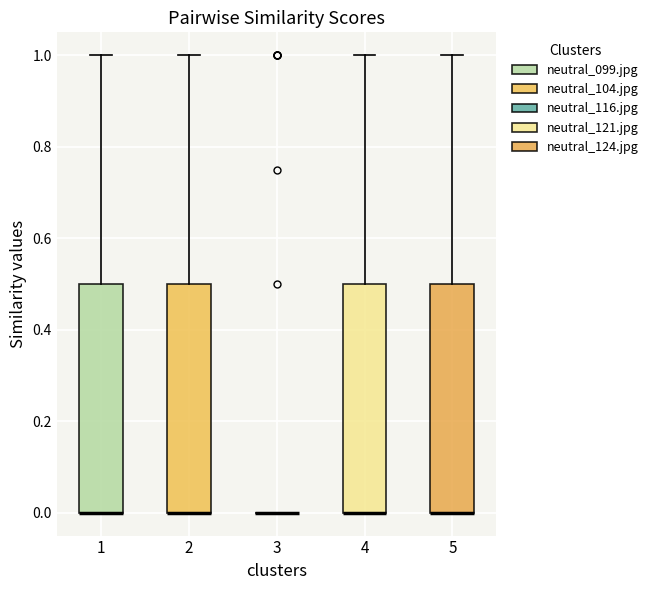

Where is the lower edge of the box at x = 5 on the y-axis? The values are not printed on the chart, so give them approximately, as read against the axis.

0.0